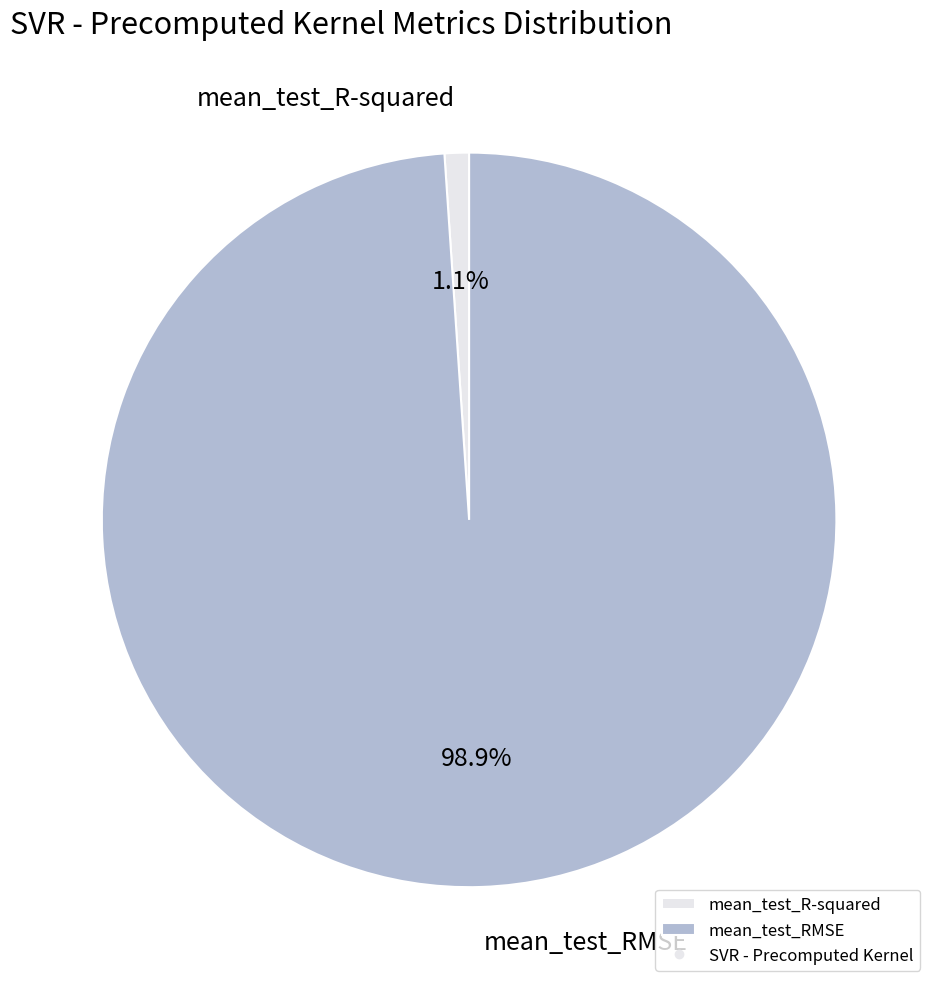

Which slice is the largest?

mean_test_RMSE